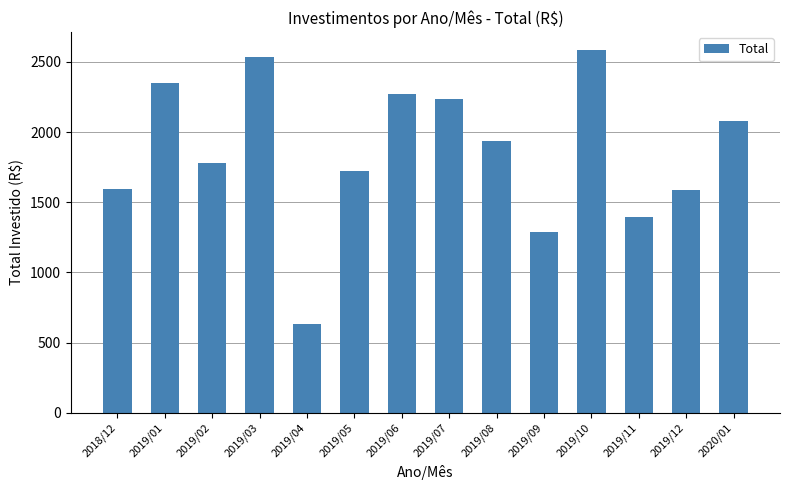

At which label does the data first exceed 1938?

2019/01